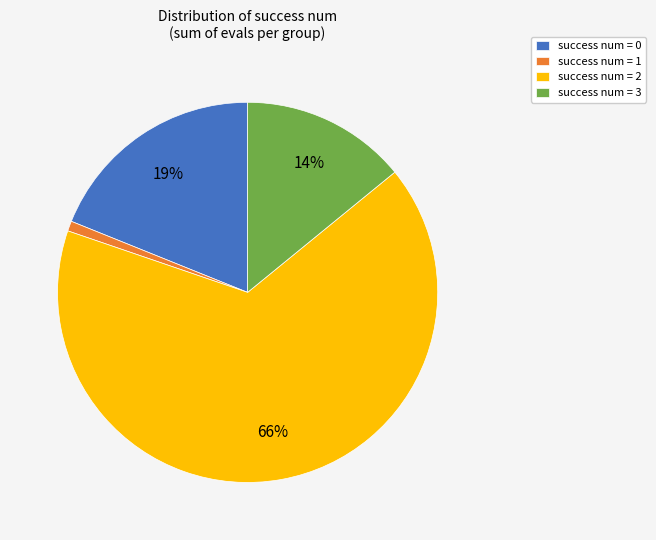

Do success num = 2 and success num = 0 together represent more than half of the pie?

Yes